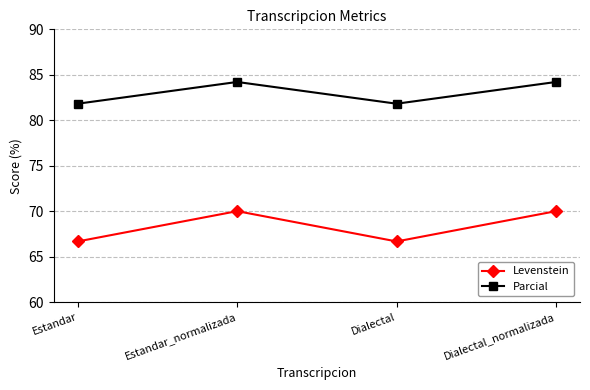

What is the difference between the second highest and second lowest values in the Levenstein series?

3.3